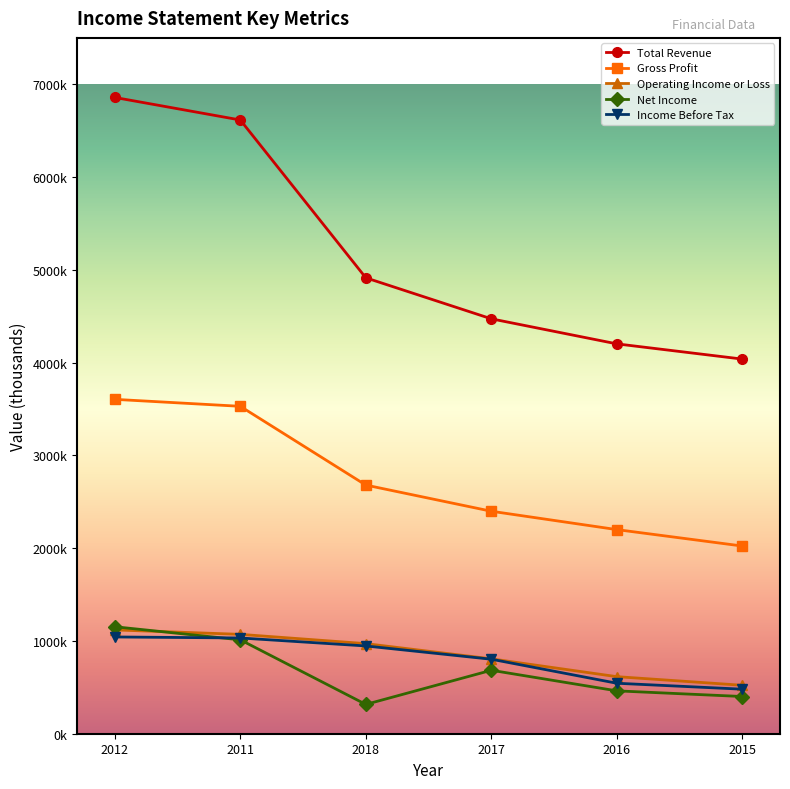

What is the value of the Gross Profit point at the 5th from the left?

2200000